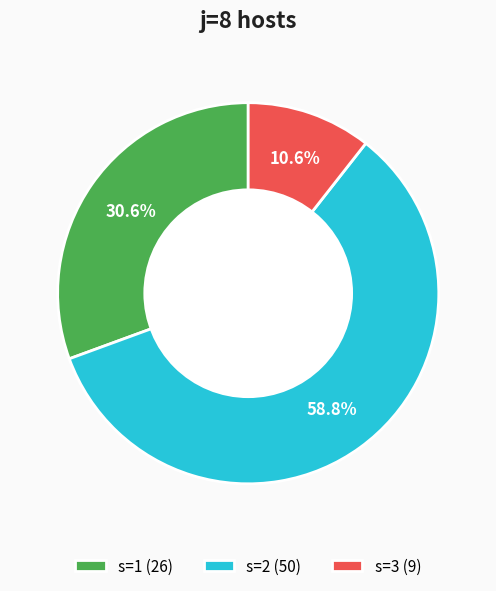

Which category has the biggest portion of the pie?

s=2